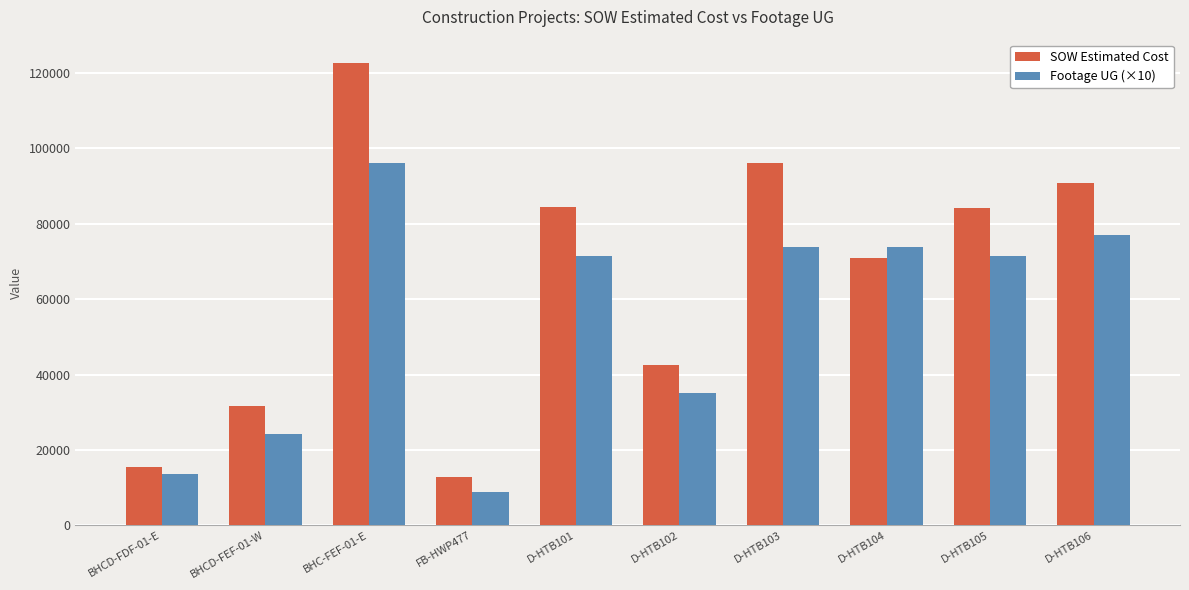

Where is SOW Estimated Cost nearest to the value 67801?

D-HTB104